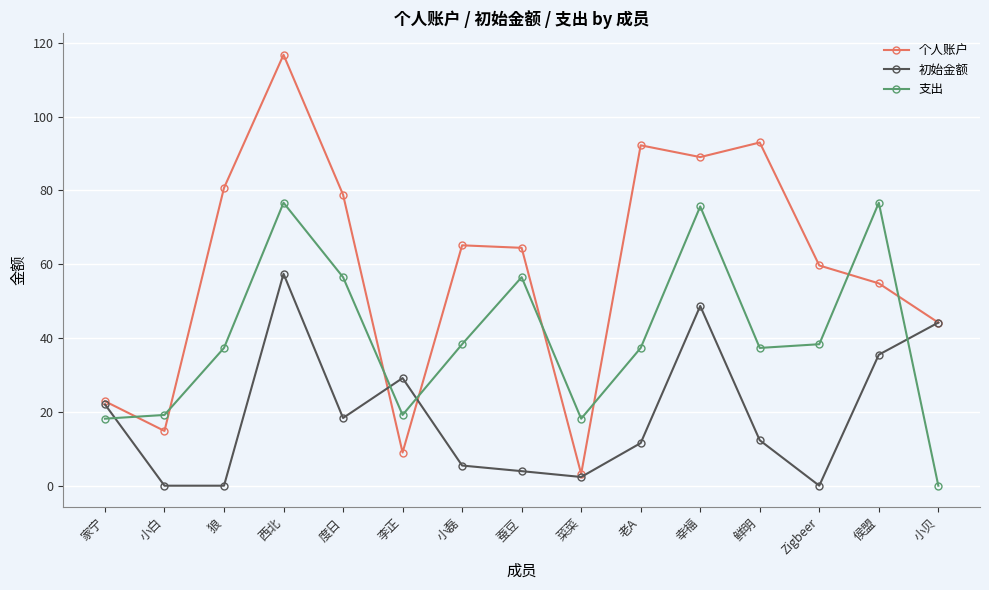

What is the difference between the maximum and minimum values in the 支出 series?

76.7